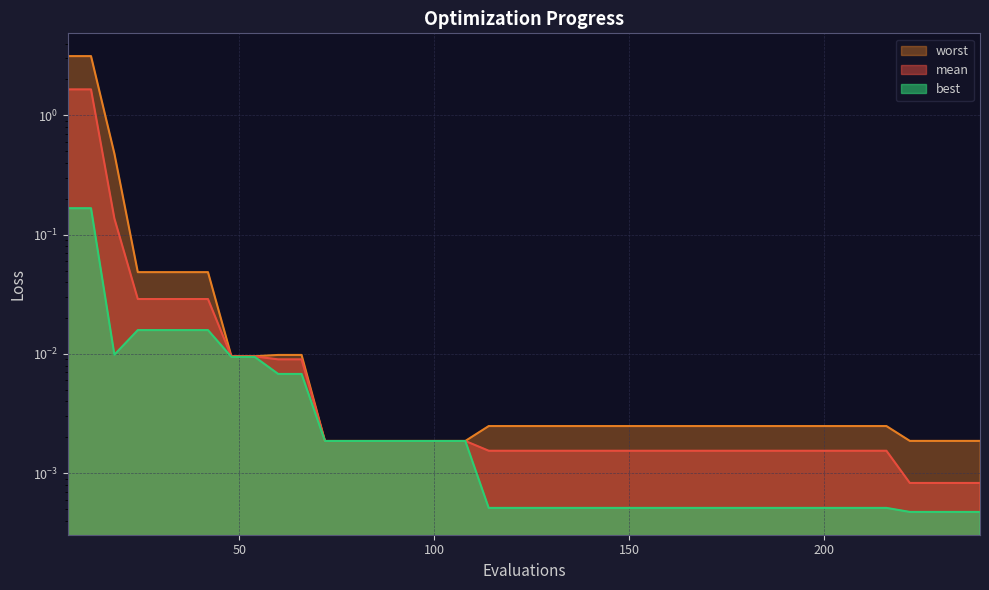

True or false: mean and worst cross at least once.

False